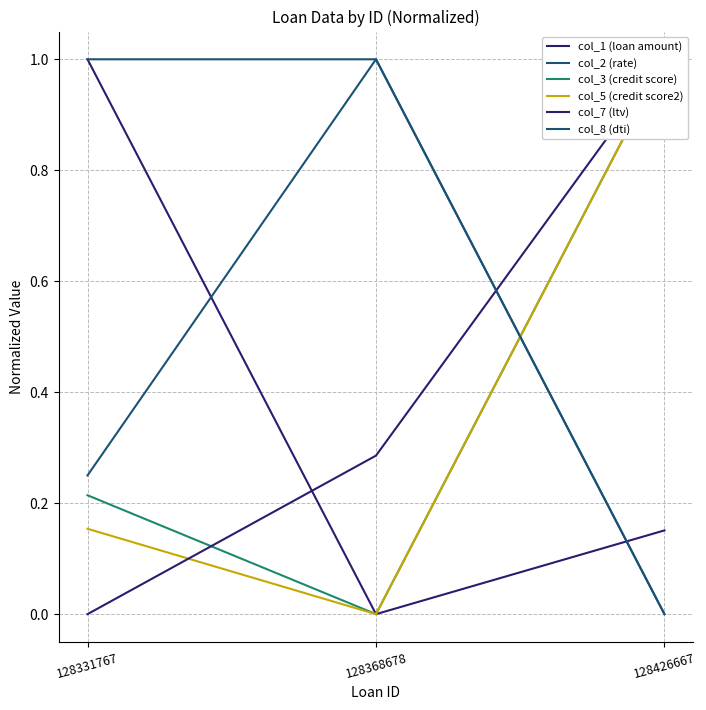

What is the average value of the col_8 (dti) series?

0.7